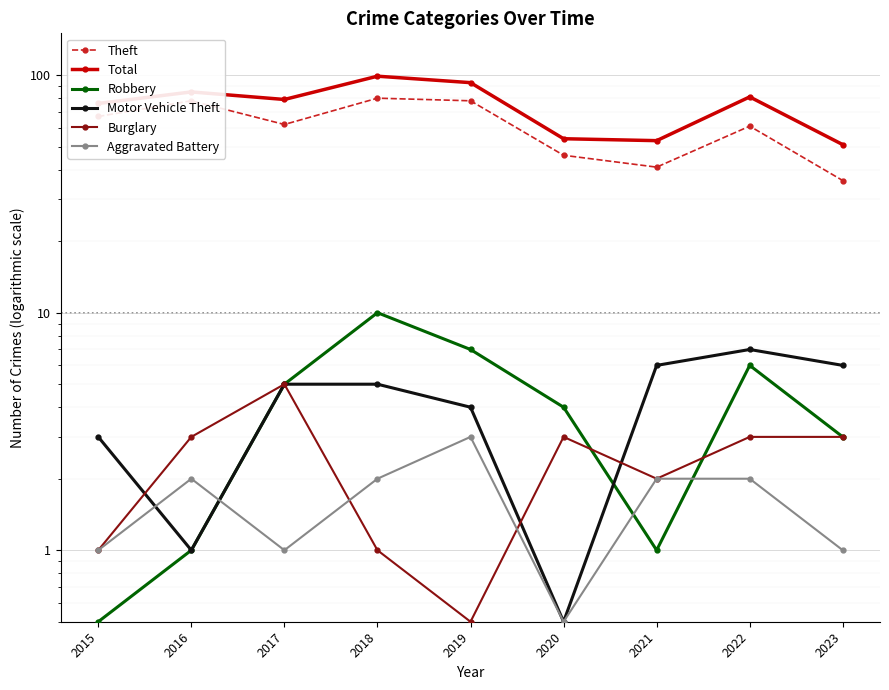

How many lines are shown in the chart?

6